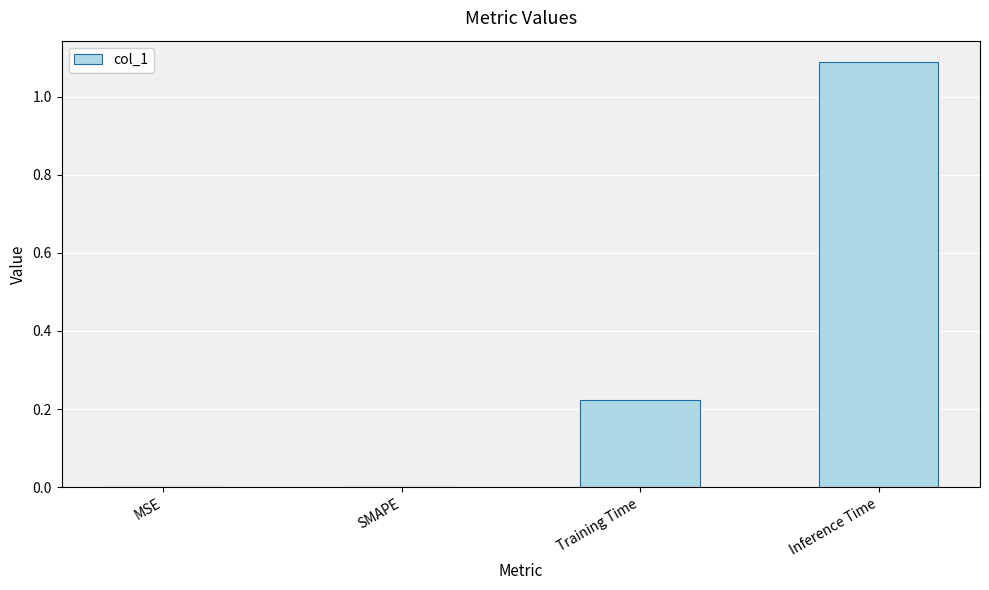

The chart shows a value of 0.0 at MSE. True or false?

True